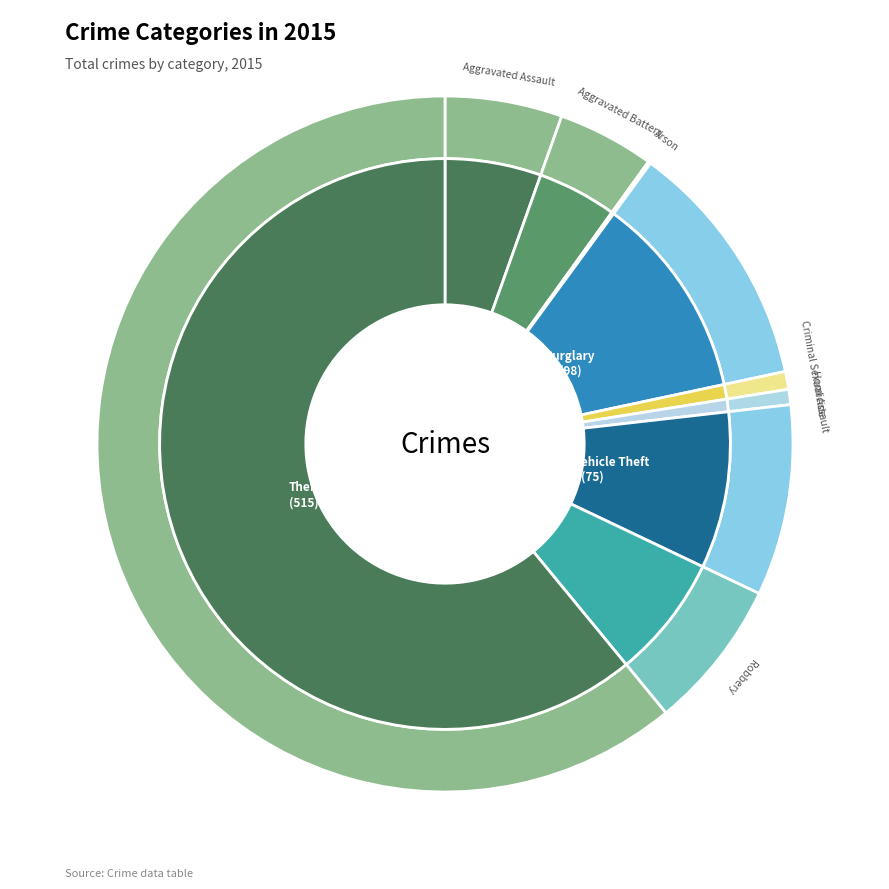

How many slices are in this pie chart?

9